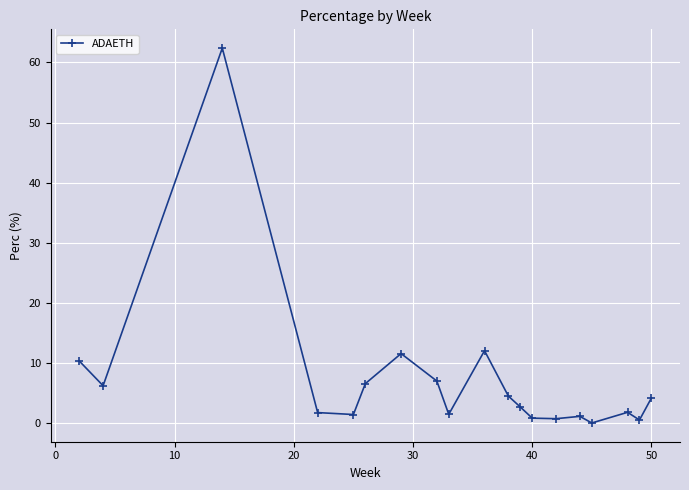

What is the maximum value shown in the chart?

62.4